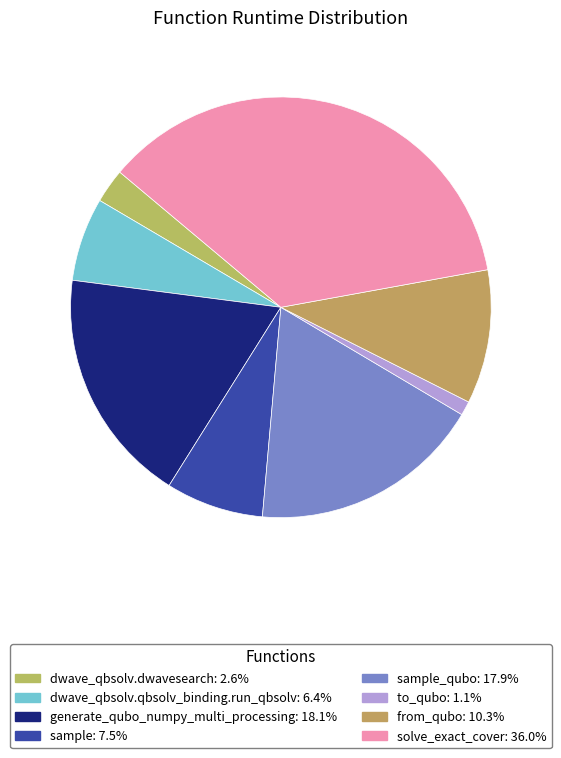

Is there any slice that represents more than half of the pie?

No